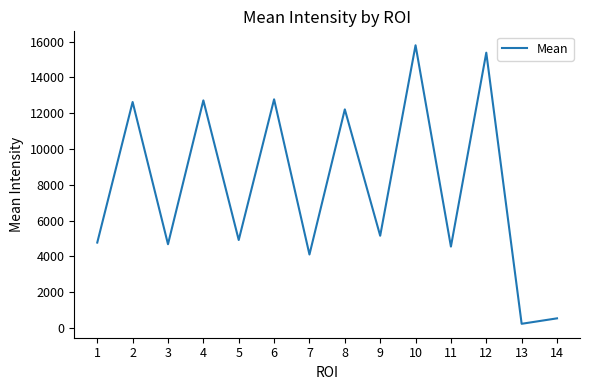

What is the greatest value displayed?

15801.4